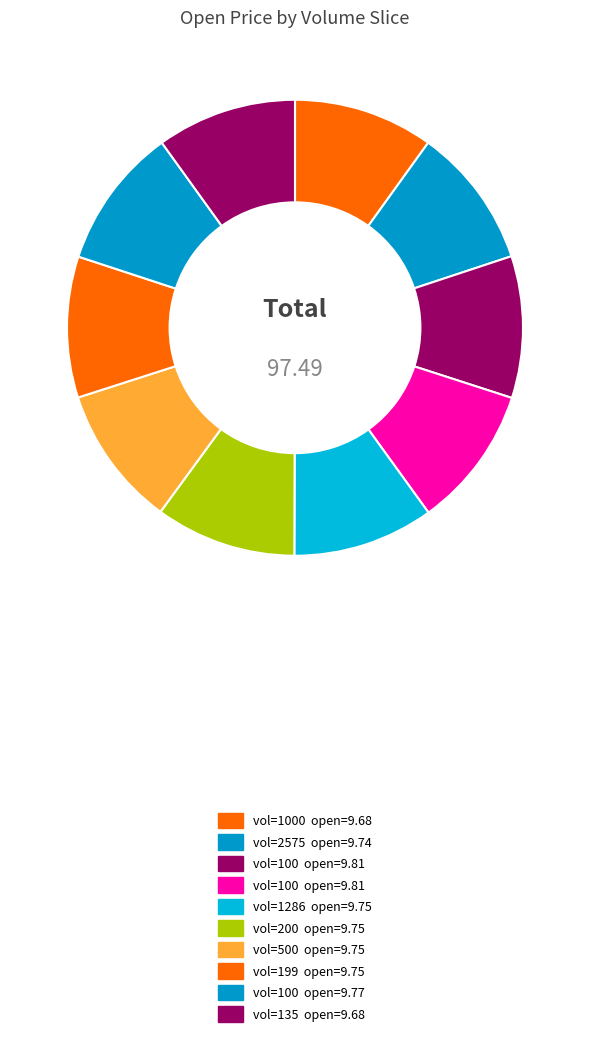

How many slices are in this pie chart?

10